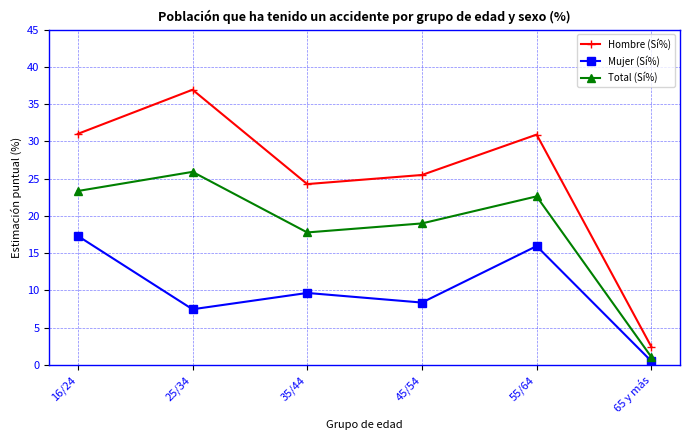

What is the maximum value shown in the chart?

36.9